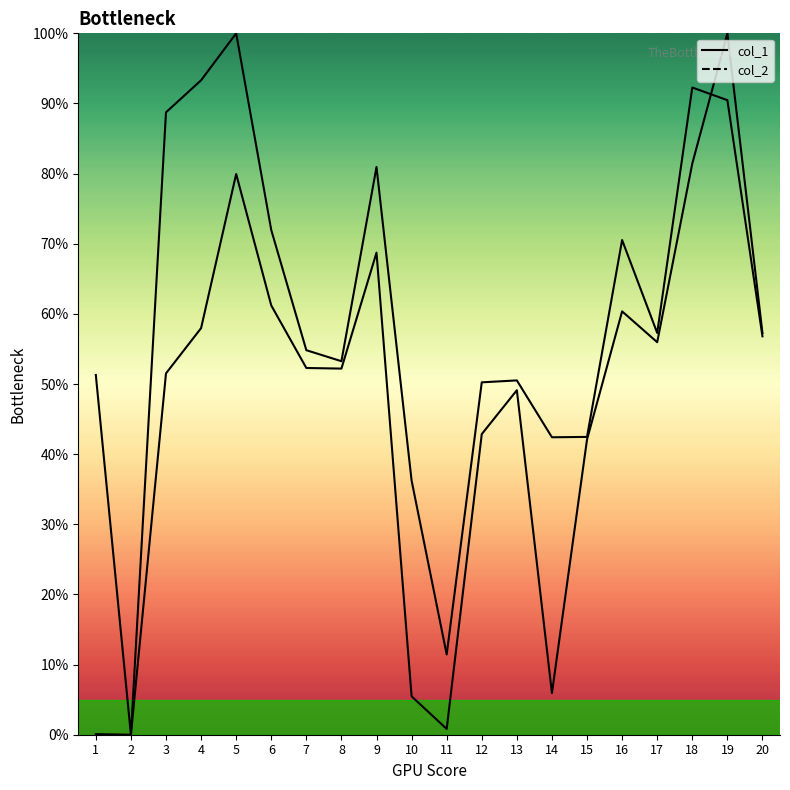

What is the sum of all col_2_line values?

11.9